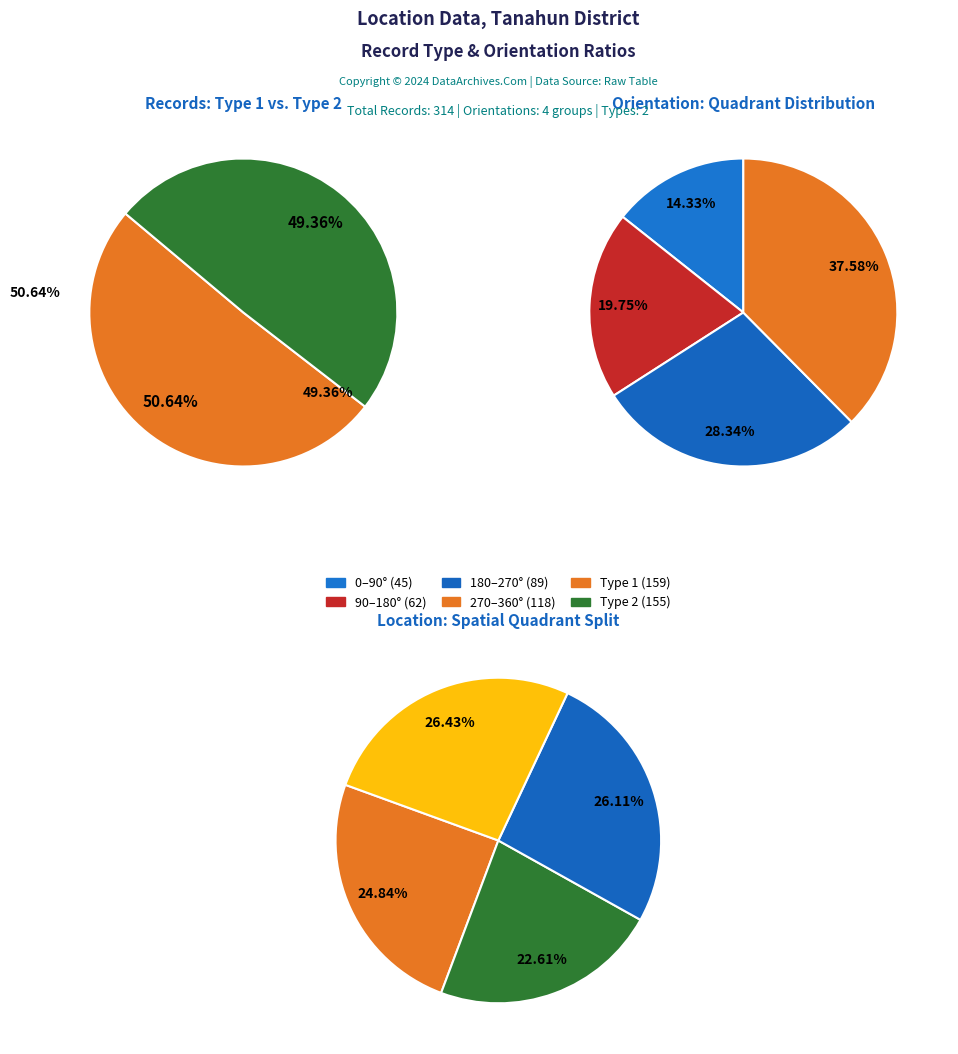

Which category has the biggest portion of the pie?

Type 1